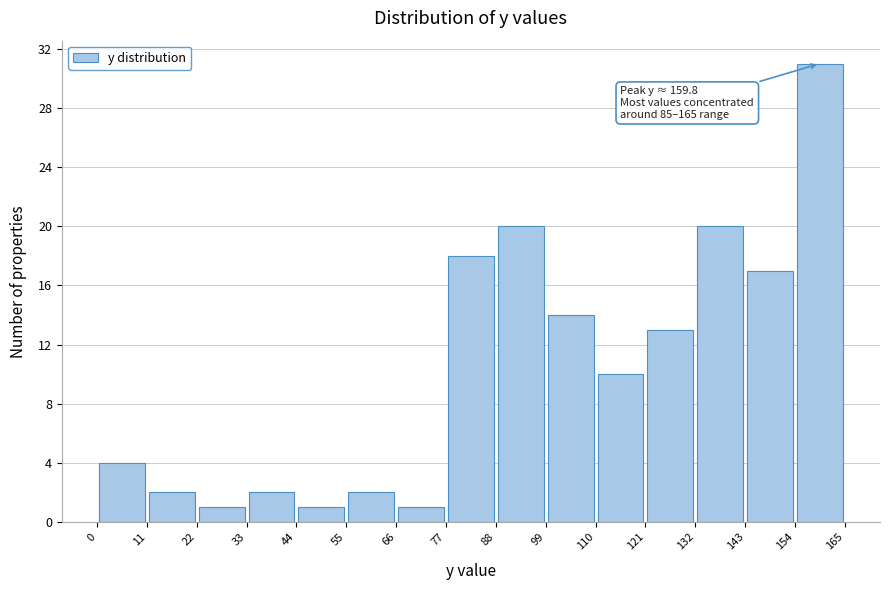

Over which range of the x-axis is the bar tallest?

154 to 165